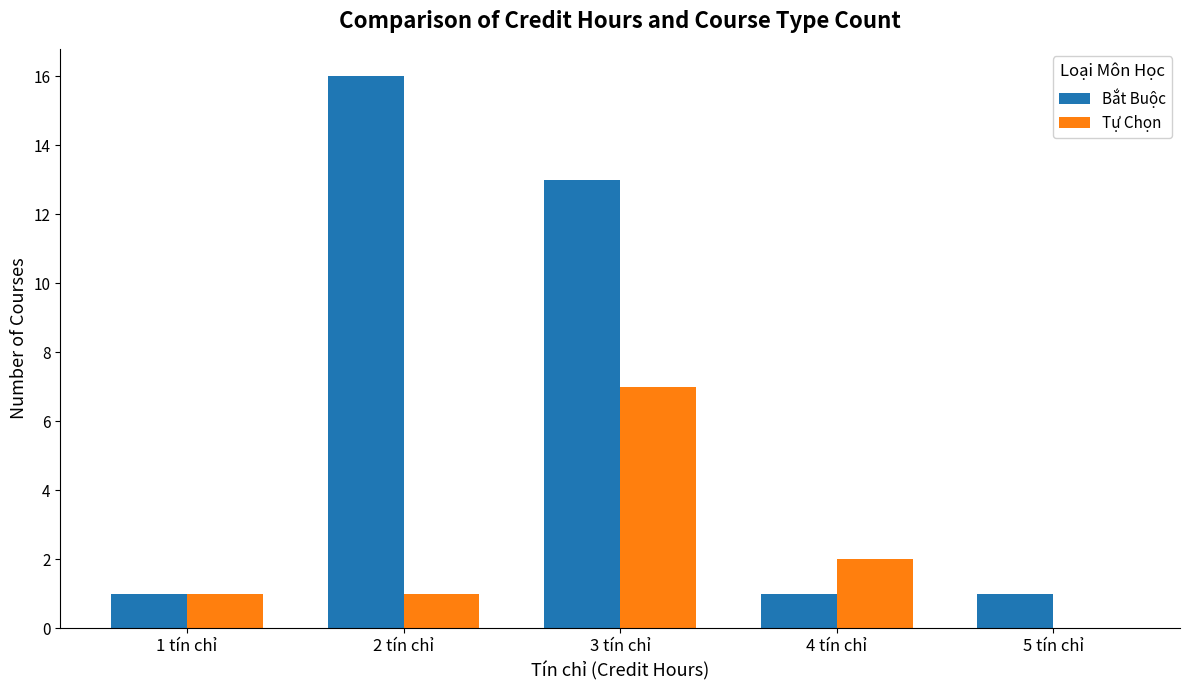

Which series has the largest total across all categories?

Bắt Buộc